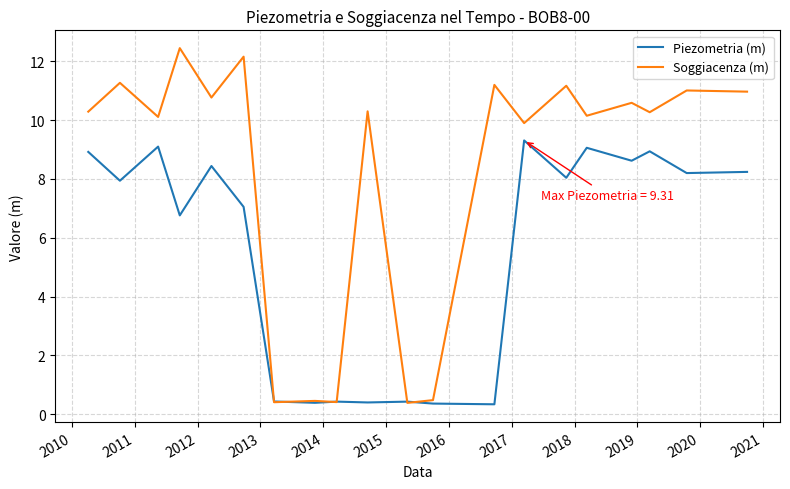

Rank the series by their maximum value, from lowest to highest.

Piezometria (m), Soggiacenza (m)